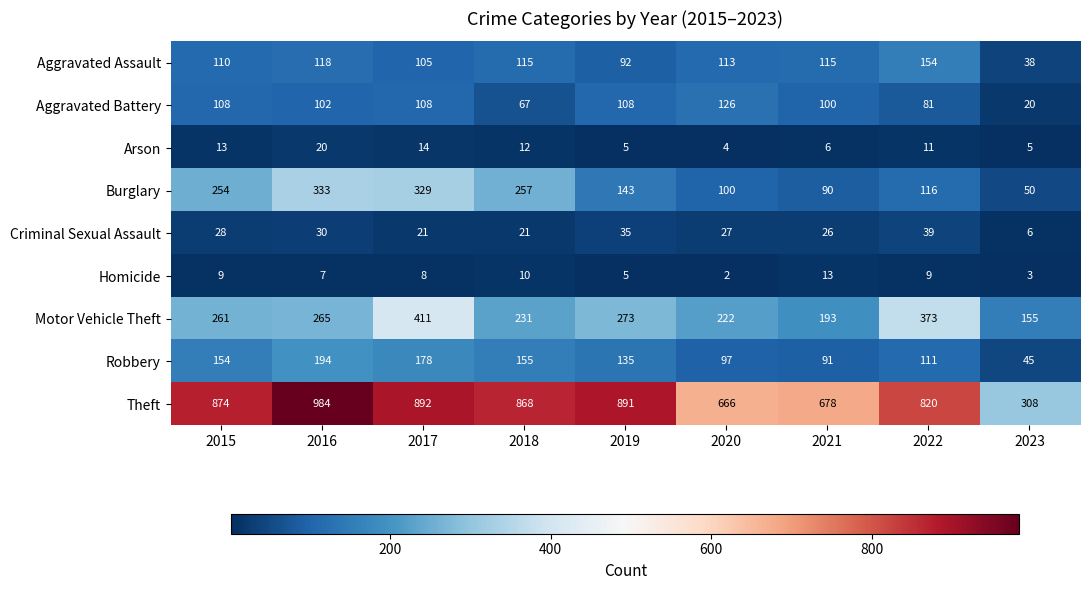

Which category has the highest value in the Arson series?

2016